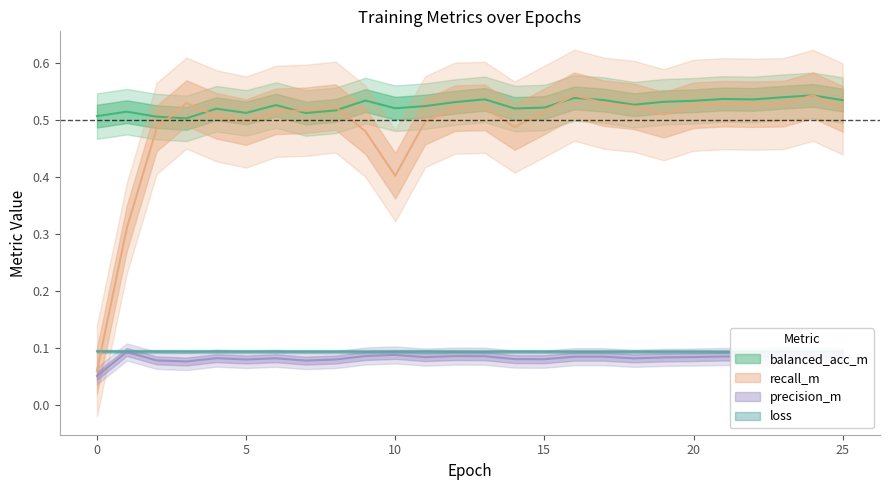

True or false: recall_m has a value of 0.2 at 23.

False